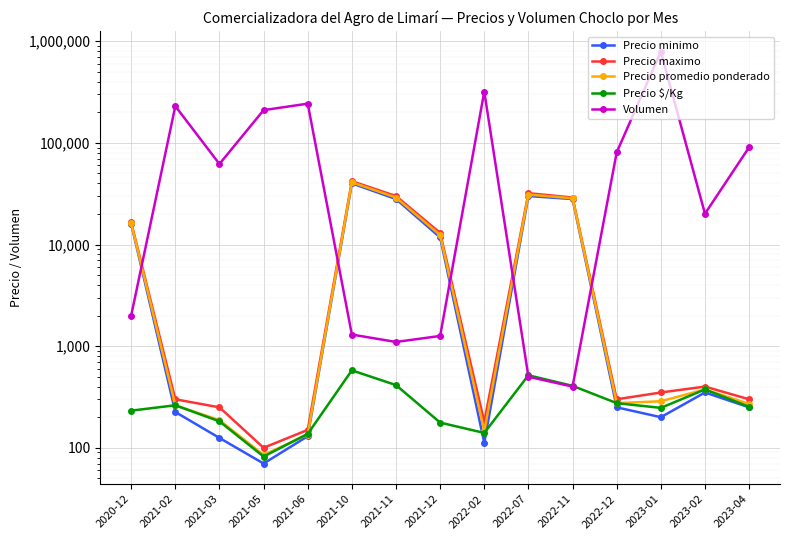

What is the difference between the highest and lowest values at 2021-05?

209930